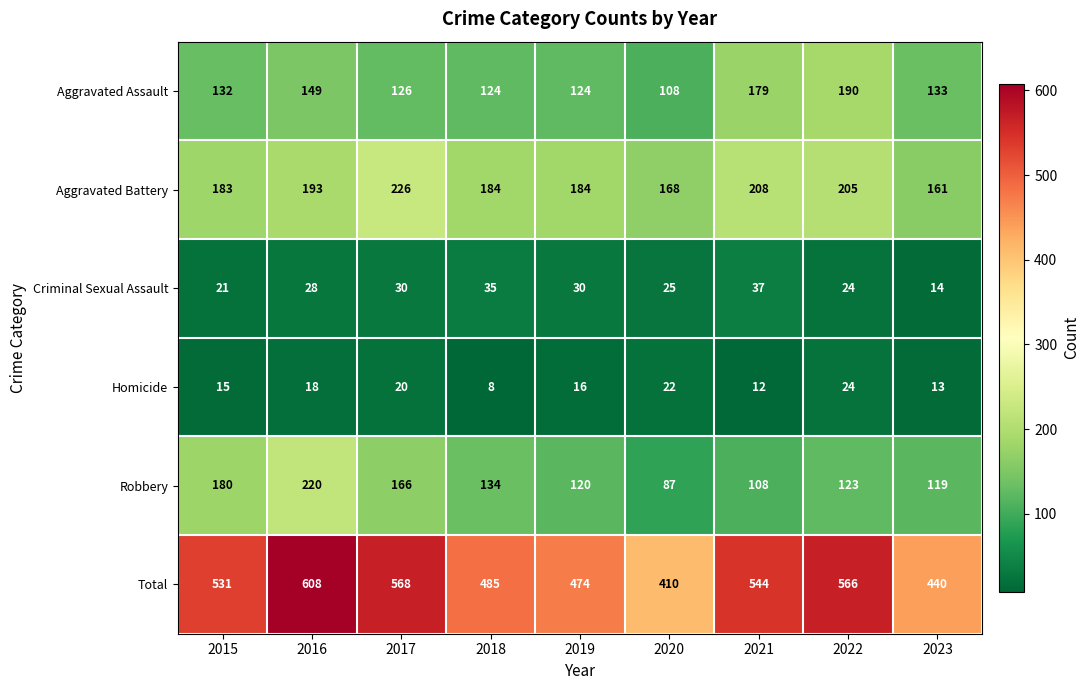

What is the average value of the Aggravated Battery series?

190